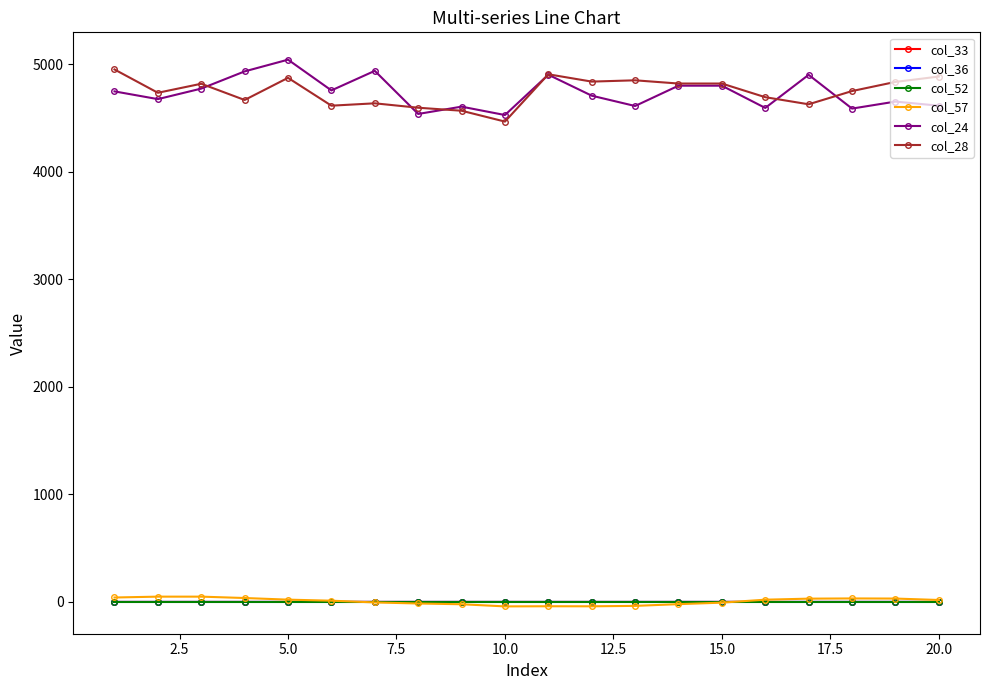

True or false: col_24 has more than 0 points higher than both neighbors.

True